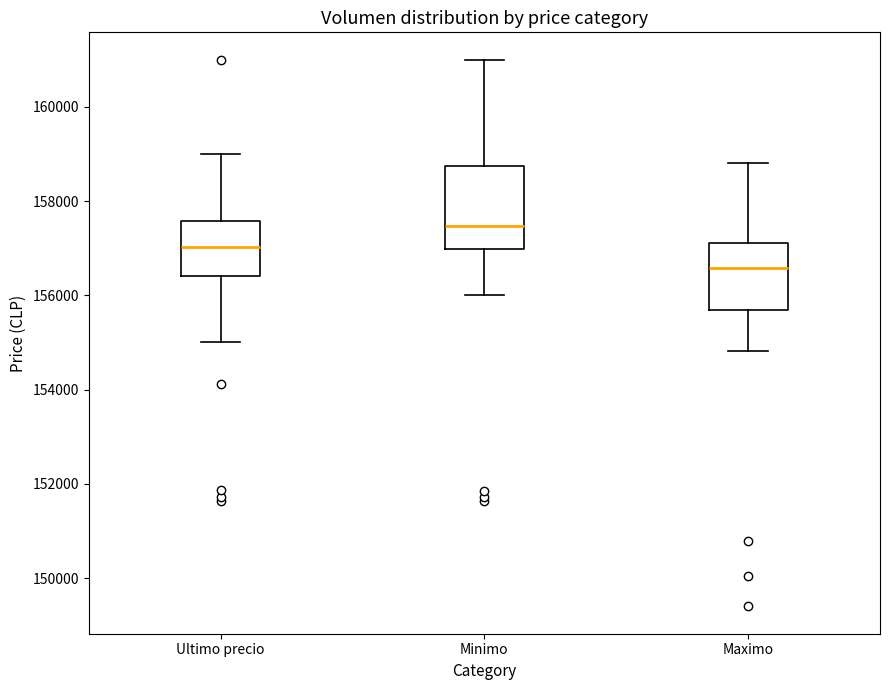

Comparing the boxes themselves (not the whiskers), which one is the tallest?

Minimo